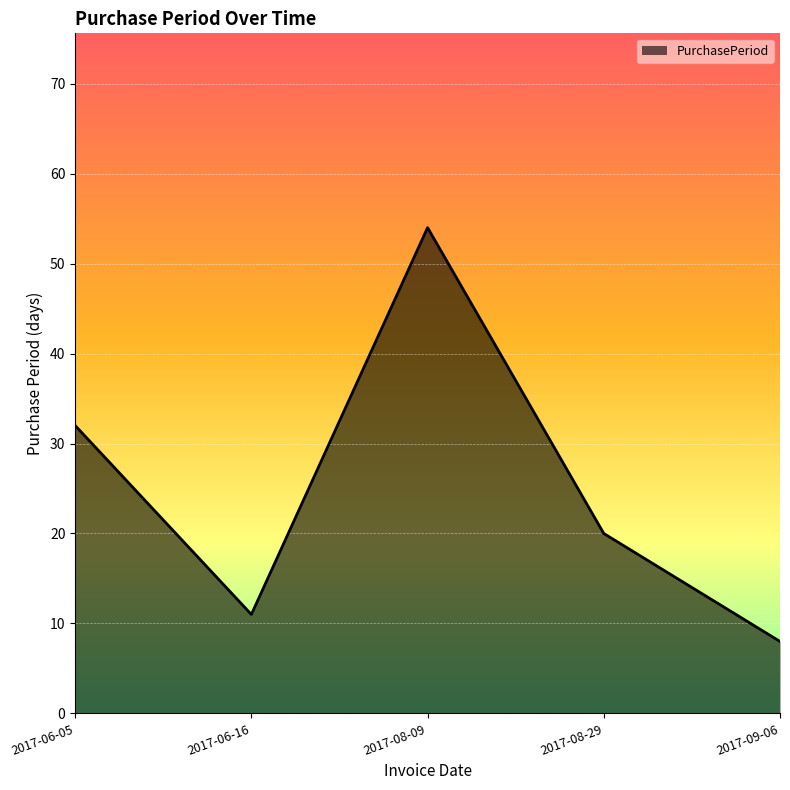

What position from the left is 2017-06-16?

2